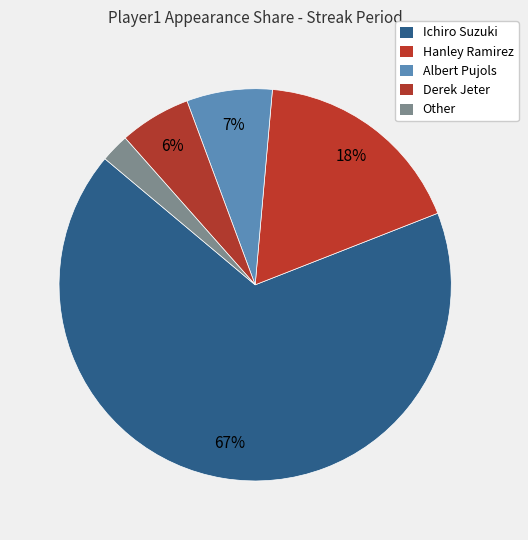

How many segments does this pie chart have?

5